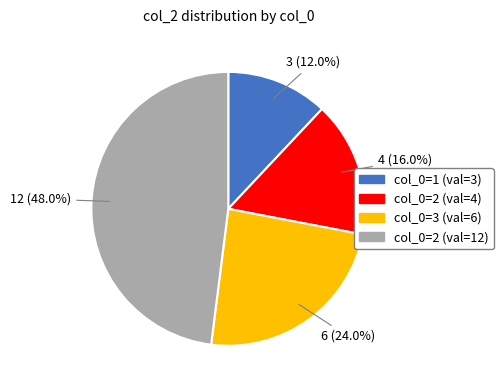

To the nearest percent, what is the difference between the largest and smallest slice percentages?

36%